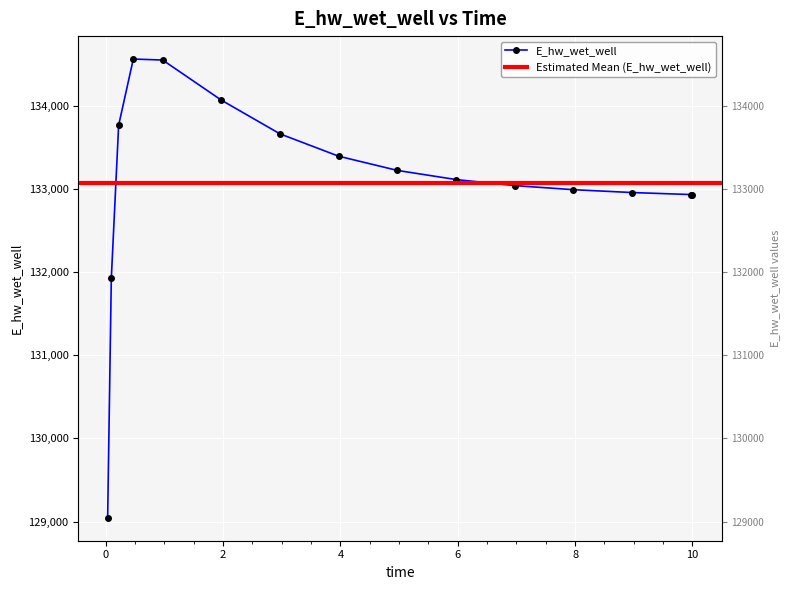

What is the label of the 15th point from the left?

10.0